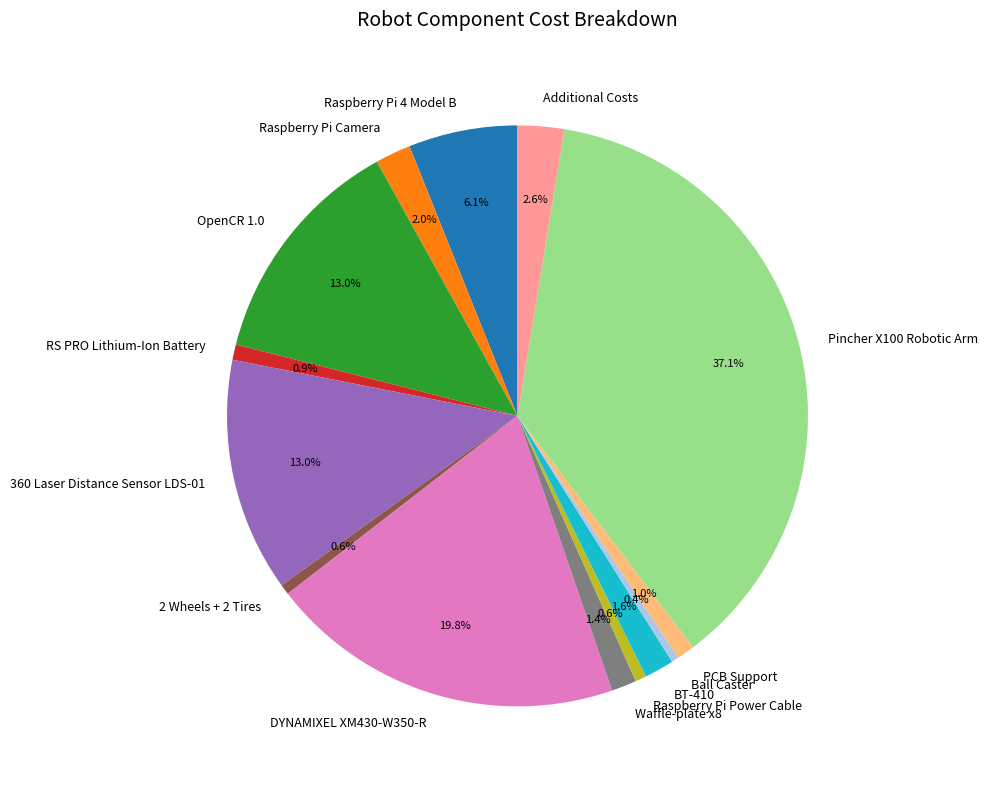

To the nearest percent, what portion does PCB Support represent?

1%